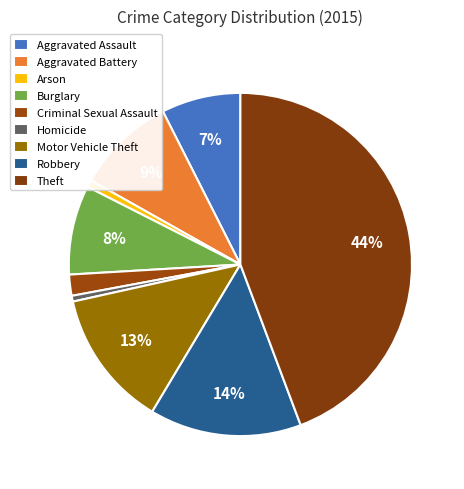

To the nearest percent, what portion does Theft represent?

44%